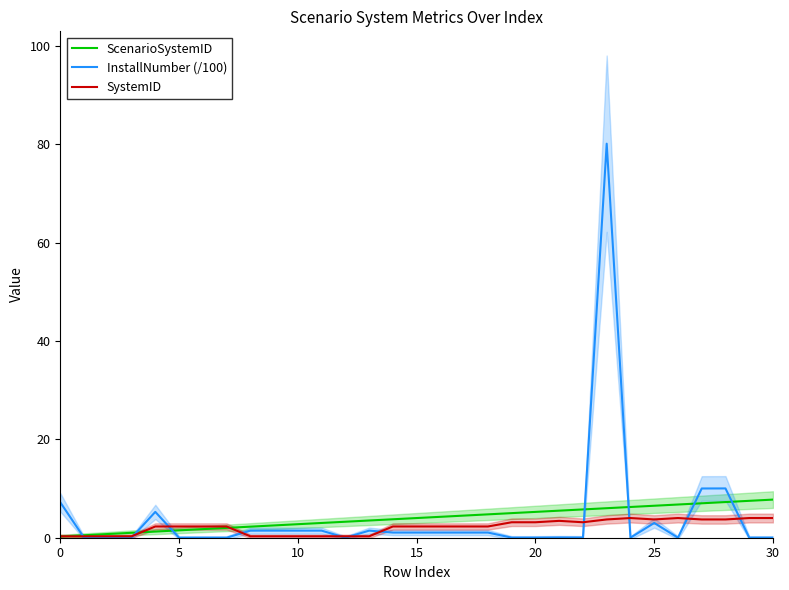

At which category is the sum across all series the highest?

23